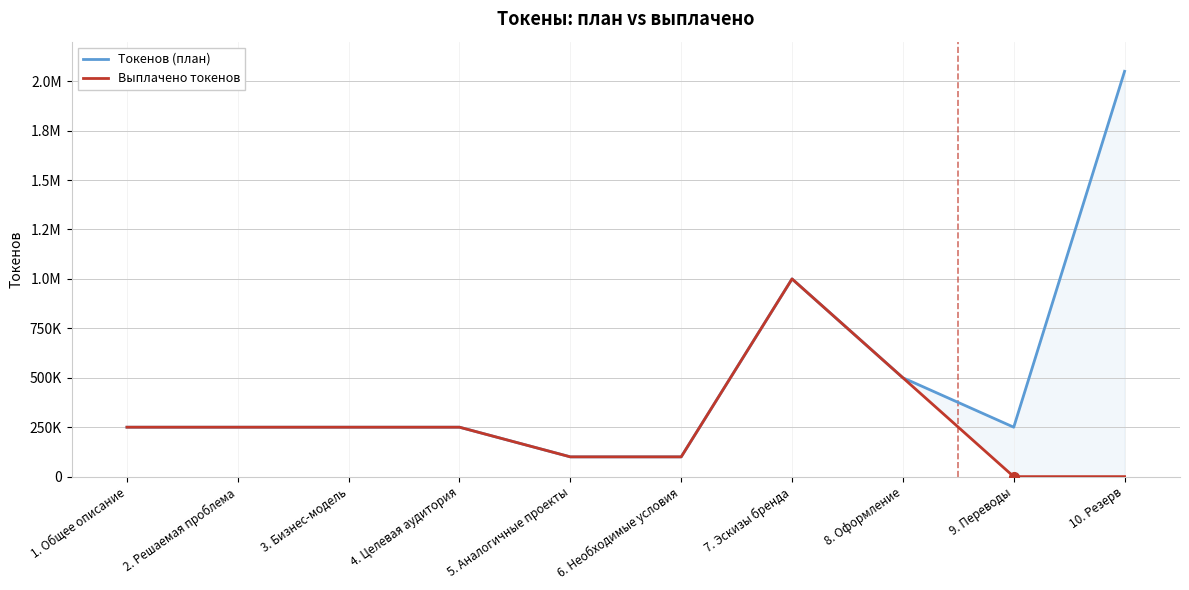

At which category is the sum across all series the highest?

10. Резерв